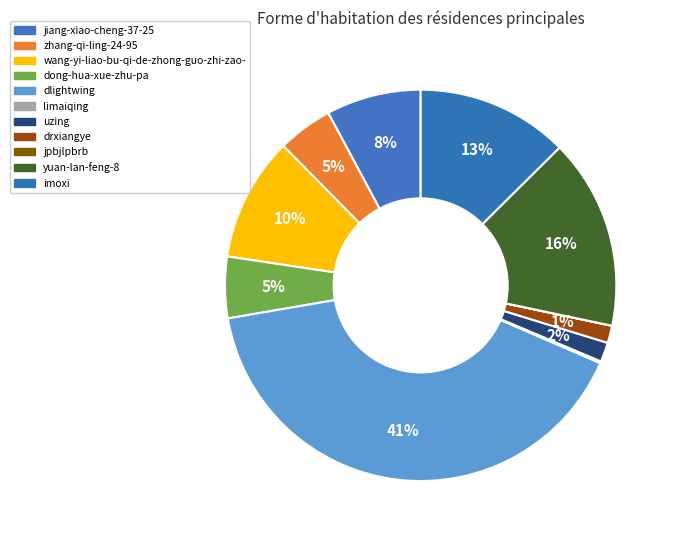

Rank the categories by value from lowest to highest.

jpbjlpbrb, limaiqing, drxiangye, uzing, zhang-qi-ling-24-95, dong-hua-xue-zhu-pa, jiang-xiao-cheng-37-25, wang-yi-liao-bu-qi-de-zhong-guo-zhi-zao-, imoxi, yuan-lan-feng-8, dlightwing